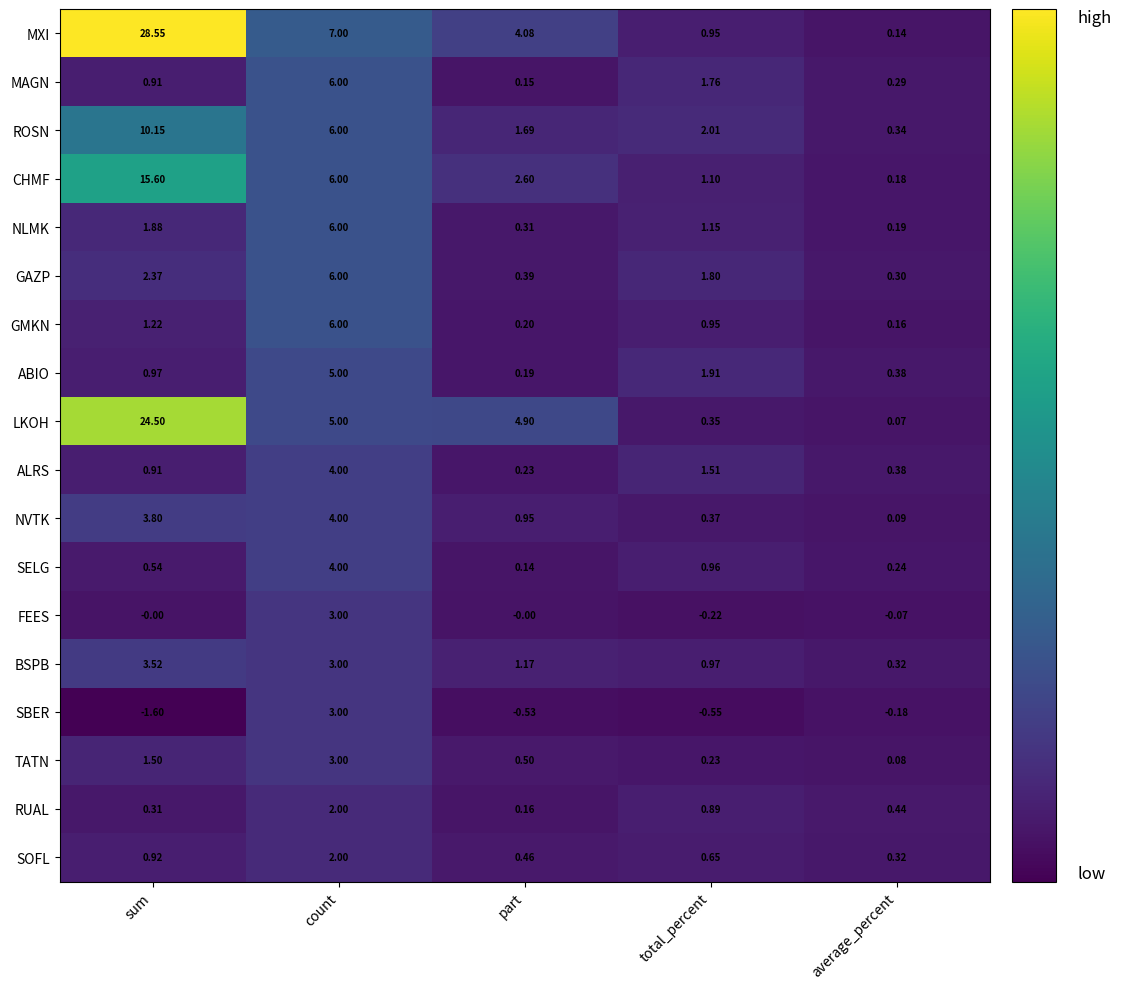

Which series has the widest spread of values?

MXI